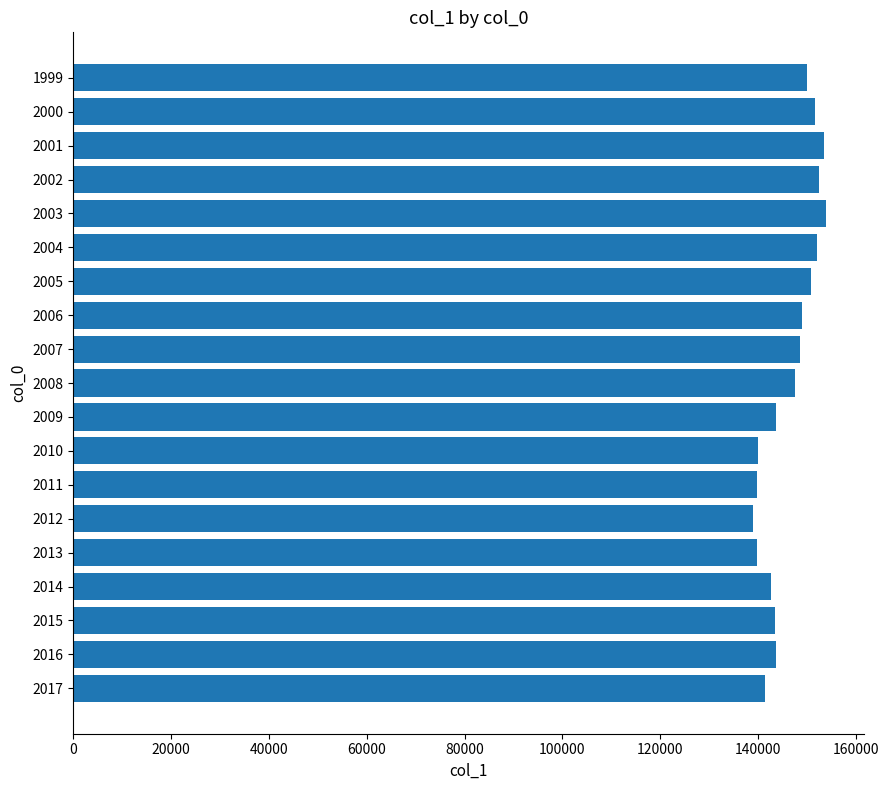

Are the bars grouped side by side (vs. stacked)?

No